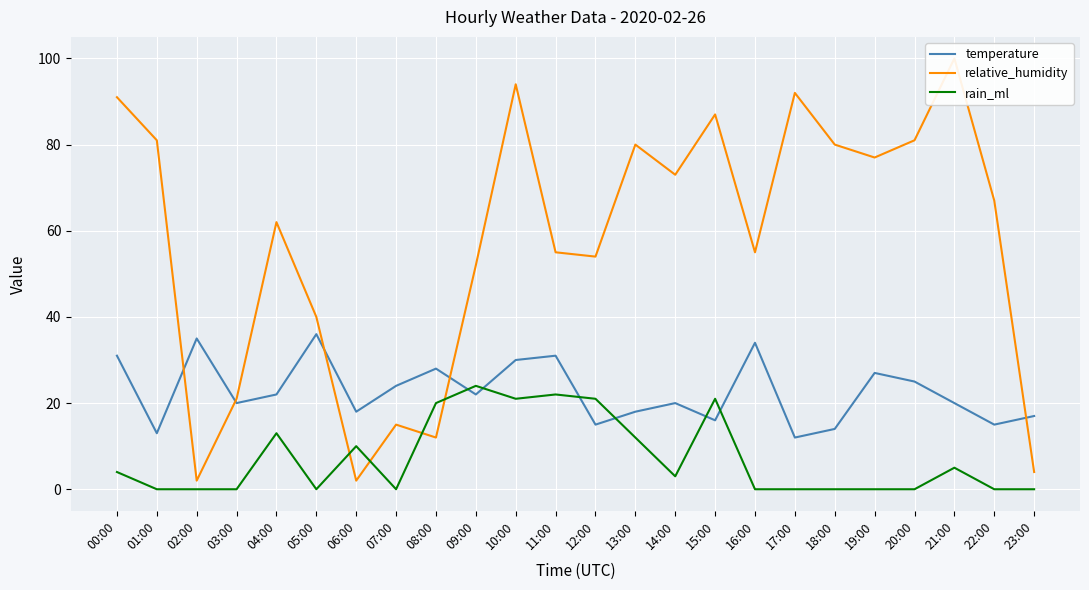

Reading left to right, list all the values displayed in this chart.

temperature: 00:00=31	01:00=13	02:00=35	03:00=20	04:00=22	05:00=36	06:00=18	07:00=24	08:00=28	09:00=22	10:00=30	11:00=31	12:00=15	13:00=18	14:00=20	15:00=16	16:00=34	17:00=12	18:00=14	19:00=27	20:00=25	21:00=20	22:00=15	23:00=17
relative_humidity: 00:00=91	01:00=81	02:00=2	03:00=21	04:00=62	05:00=40	06:00=2	07:00=15	08:00=12	09:00=52	10:00=94	11:00=55	12:00=54	13:00=80	14:00=73	15:00=87	16:00=55	17:00=92	18:00=80	19:00=77	20:00=81	21:00=100	22:00=67	23:00=4
rain_ml: 00:00=4	01:00=0	02:00=0	03:00=0	04:00=13	05:00=0	06:00=10	07:00=0	08:00=20	09:00=24	10:00=21	11:00=22	12:00=21	13:00=12	14:00=3	15:00=21	16:00=0	17:00=0	18:00=0	19:00=0	20:00=0	21:00=5	22:00=0	23:00=0